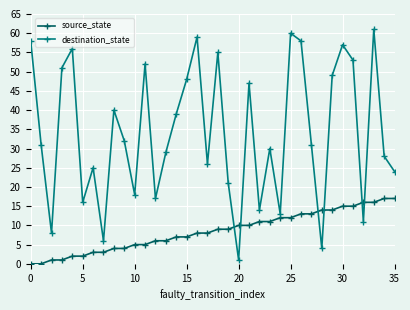

At how many categories does at least one series exceed 36?

16